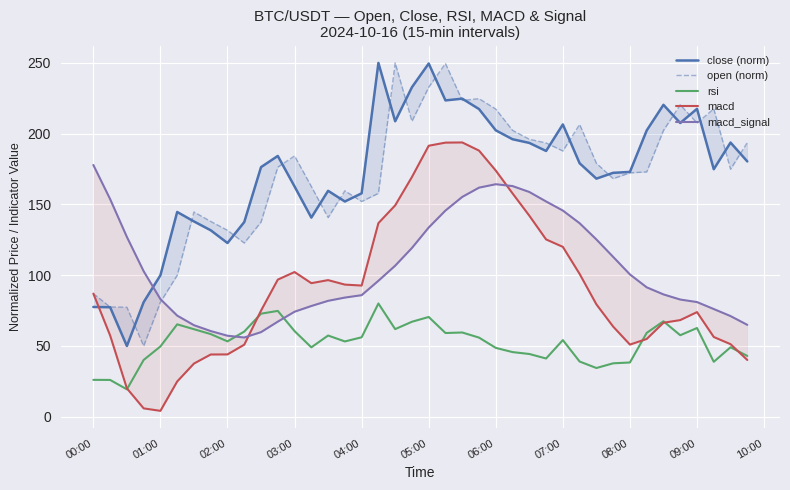

Which series has the widest spread of values?

close (norm)